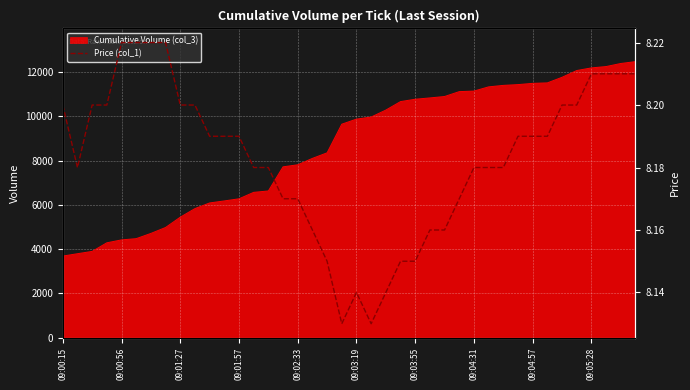

How many lines are shown in the chart?

1